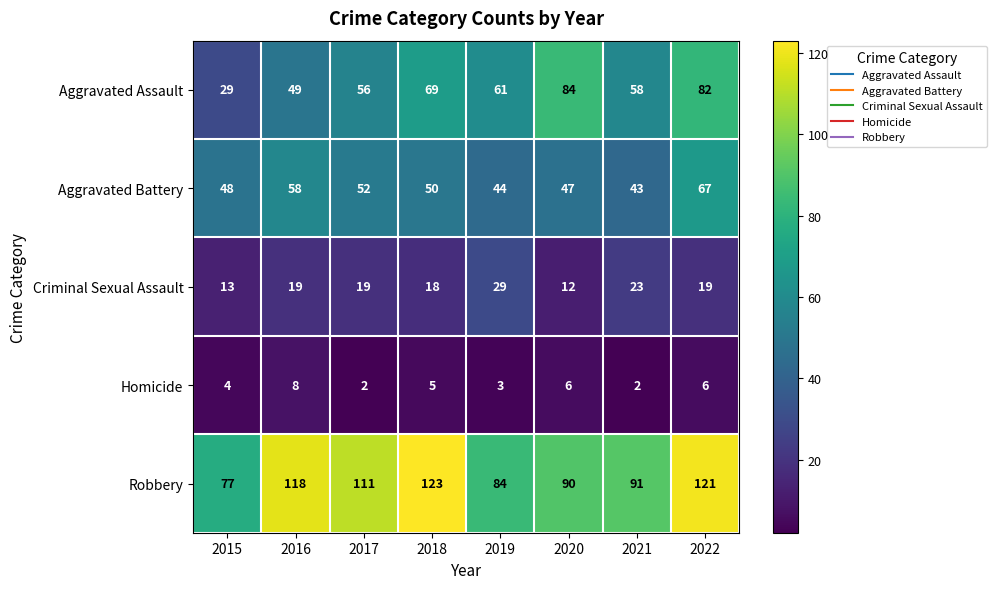

What is the average value of the Criminal Sexual Assault series?

19